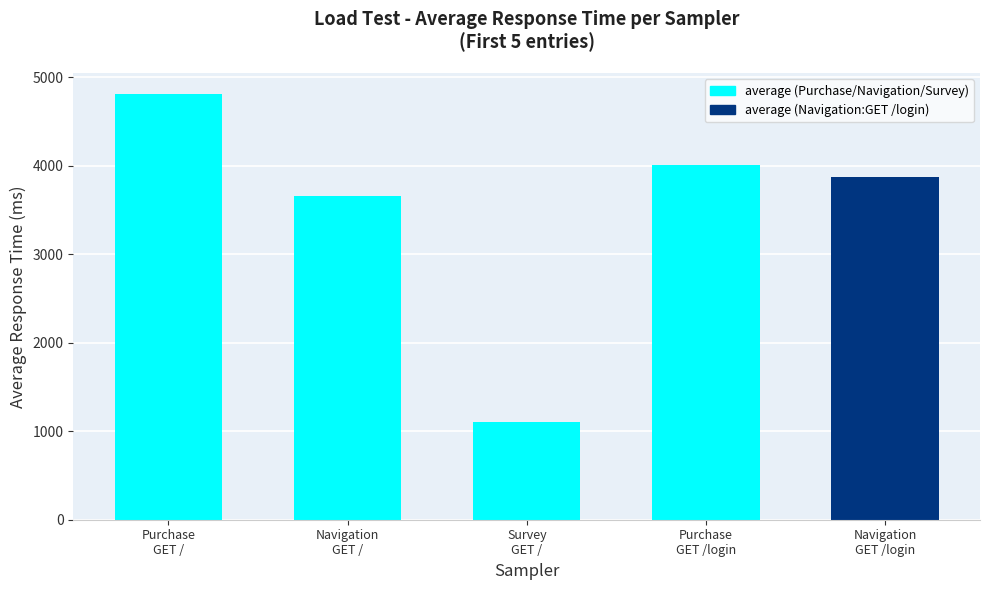

How many values are below 3875?

2